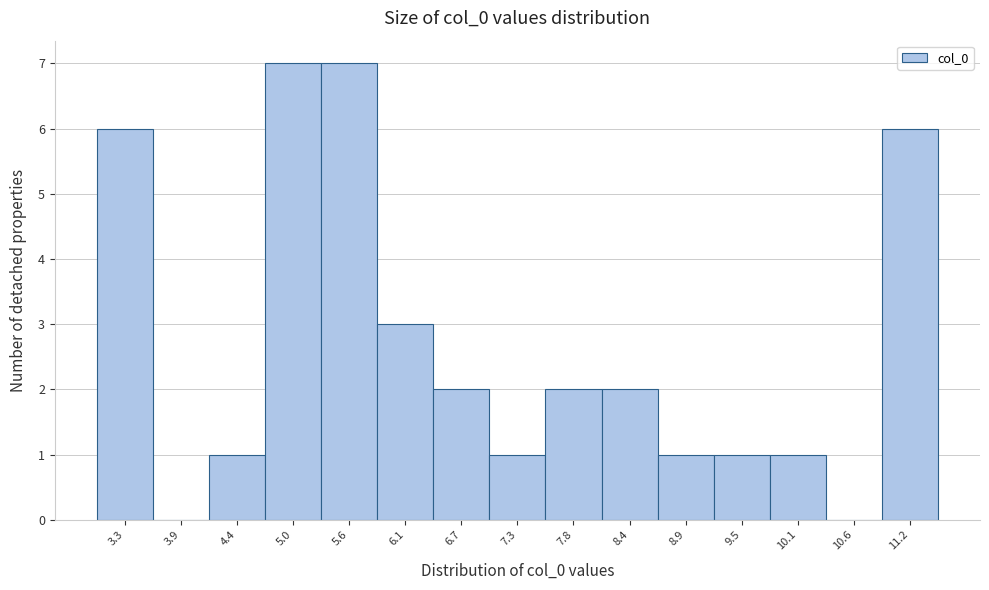

Reading left to right, extract all data points from this chart.

3.3=6	3.9=0	4.4=1	5.0=7	5.6=7	6.1=3	6.7=2	7.3=1	7.8=2	8.4=2	8.9=1	9.5=1	10.1=1	10.6=0	11.2=6